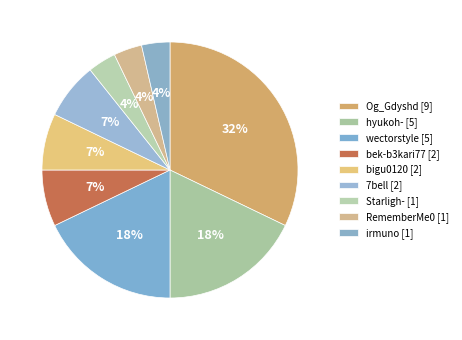

To the nearest percent, what is the average slice percentage?

11%